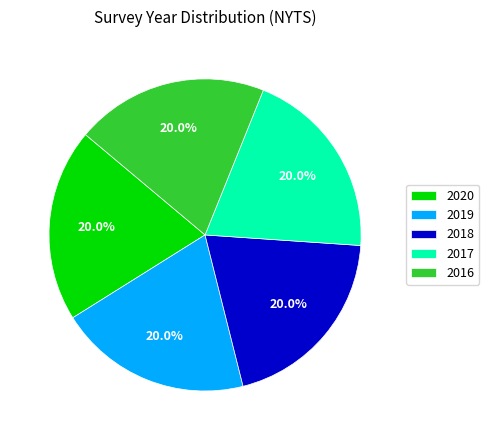

Is 2020 the majority of the pie?

No